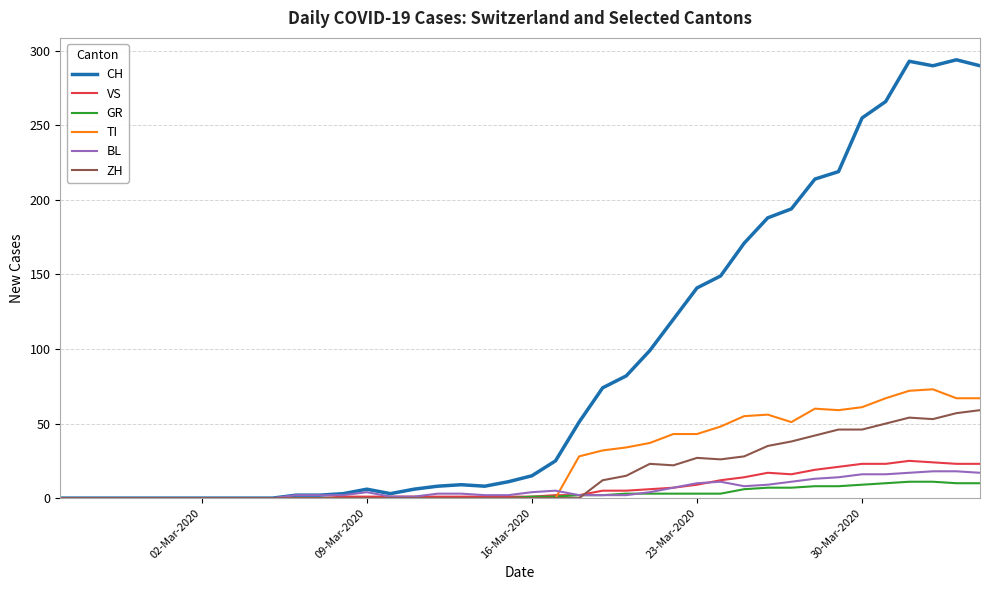

Which series has the largest total across all categories?

CH